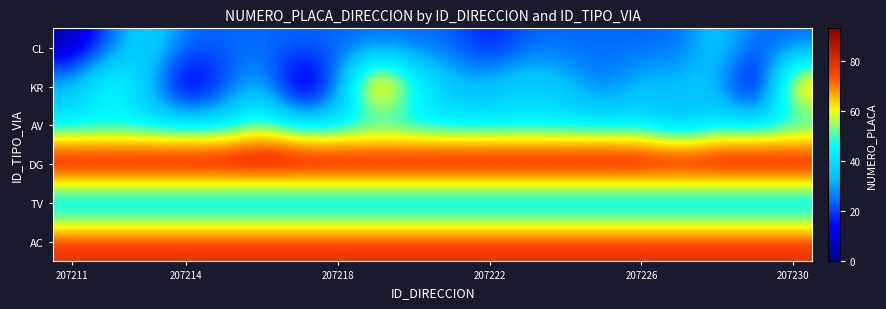

What is the greatest value displayed?

93.0